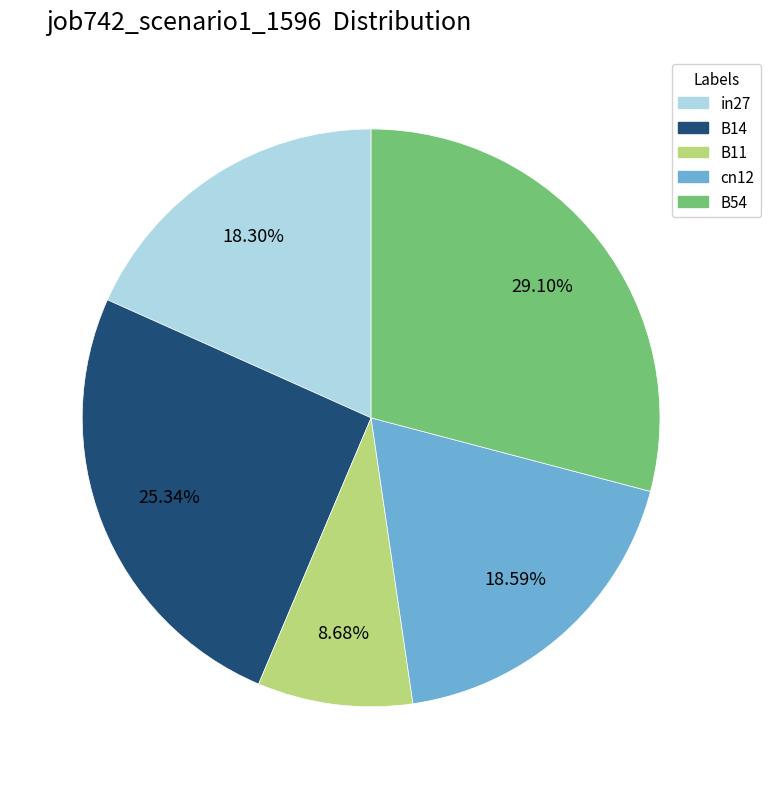

What percentage is the B54 slice, to the nearest percent?

29%